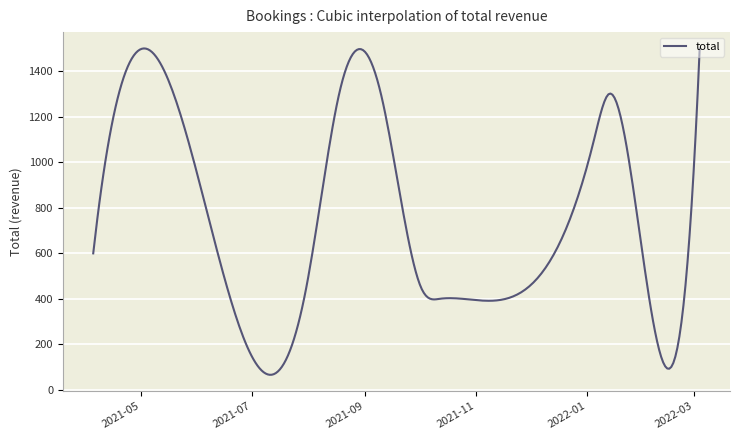

What is the smallest value displayed?

66.2